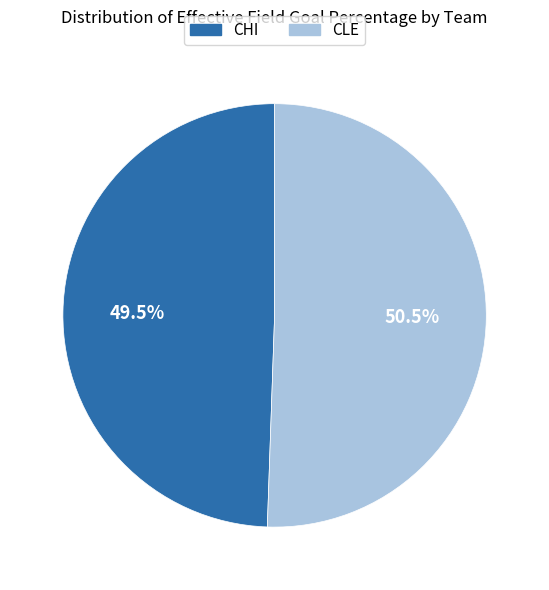

Which slice is the smallest?

CHI